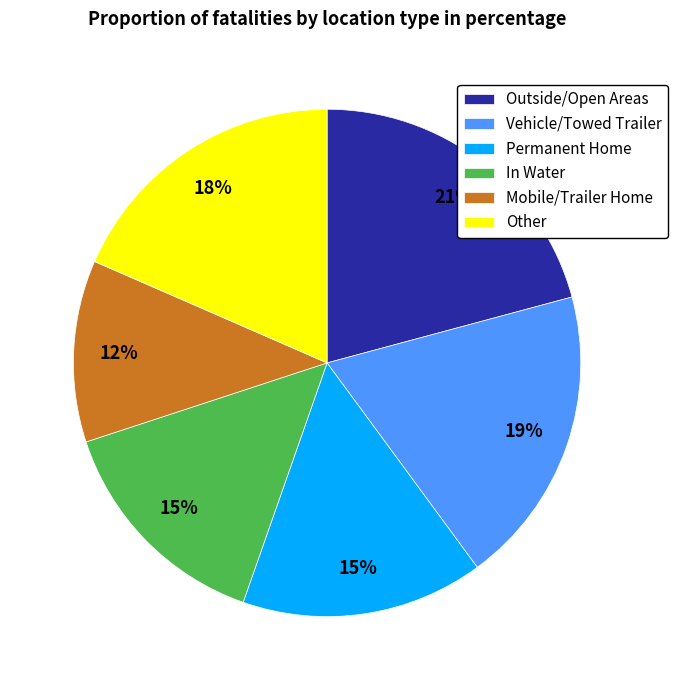

Which has a higher value, In Water or Vehicle/Towed Trailer?

Vehicle/Towed Trailer